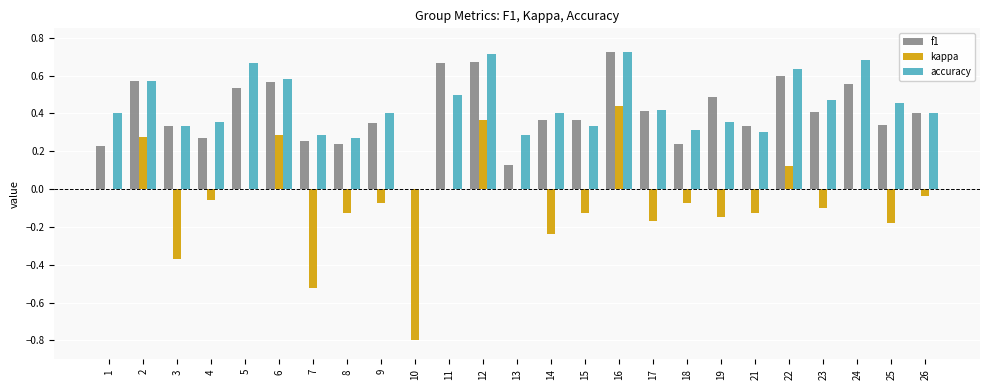

Where is f1 nearest to the value 0?

10